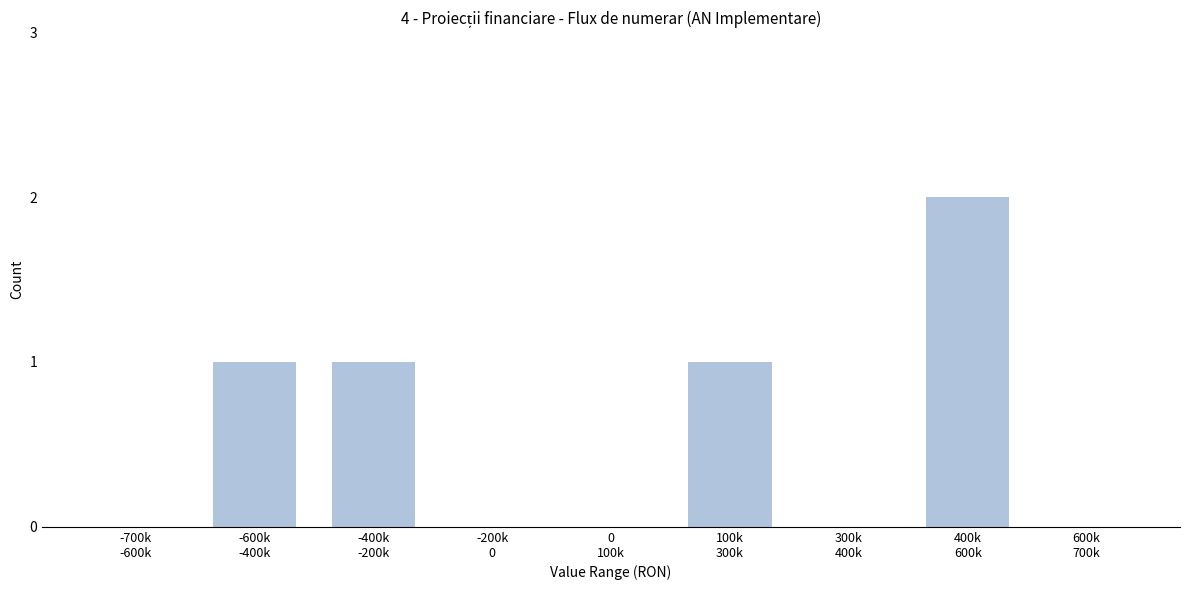

What is the sum of all values?

5